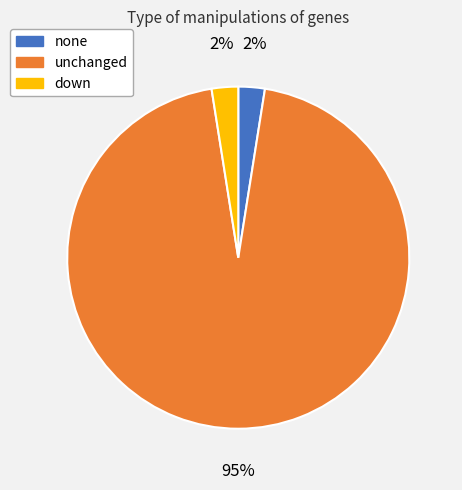

Do none and unchanged together represent more than half of the pie?

Yes